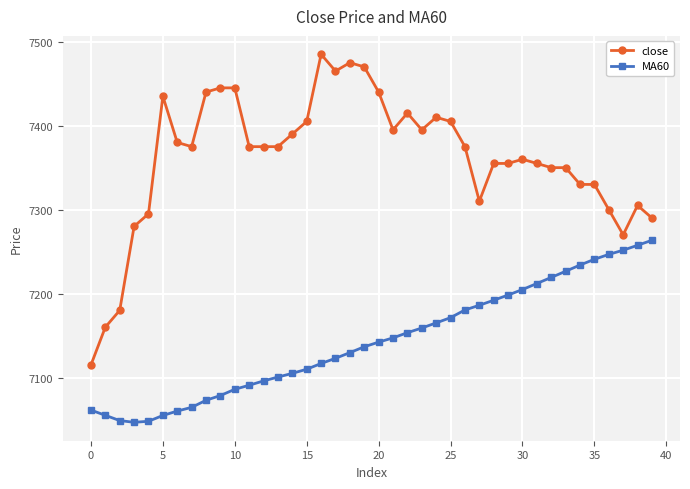

What is the maximum value for close?

7485.0